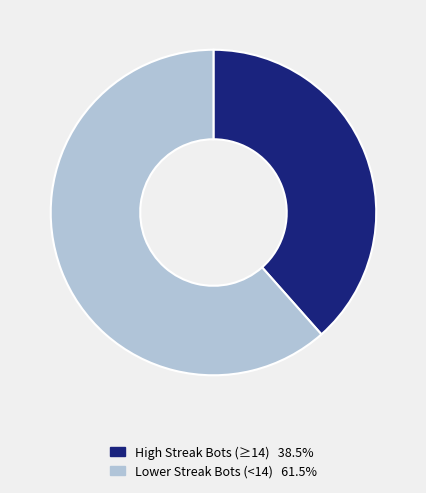

Is there a majority slice in this chart?

Yes